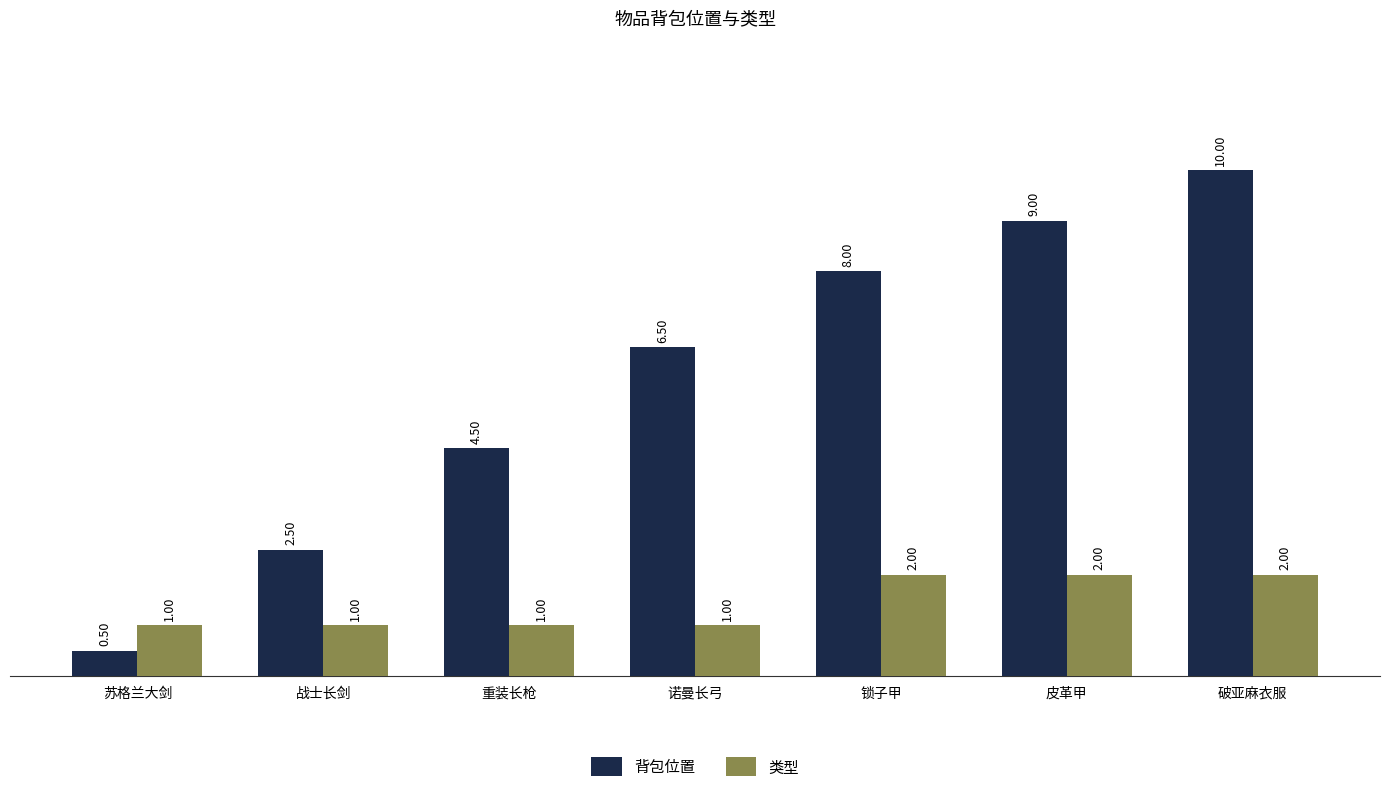

What value does the 类型 series have at 重装长枪?

1.0